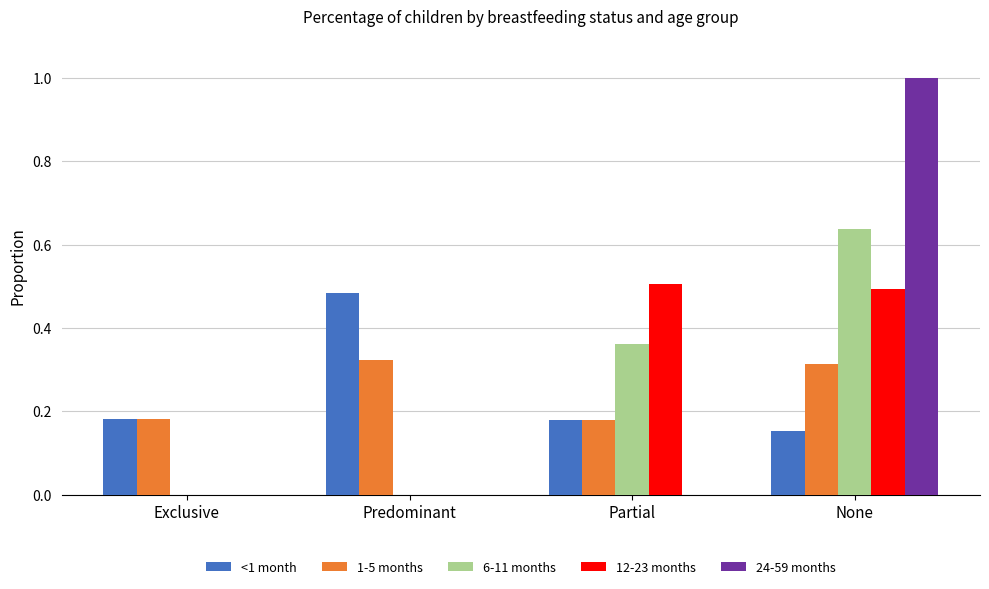

At which category is the sum across all series the highest?

None